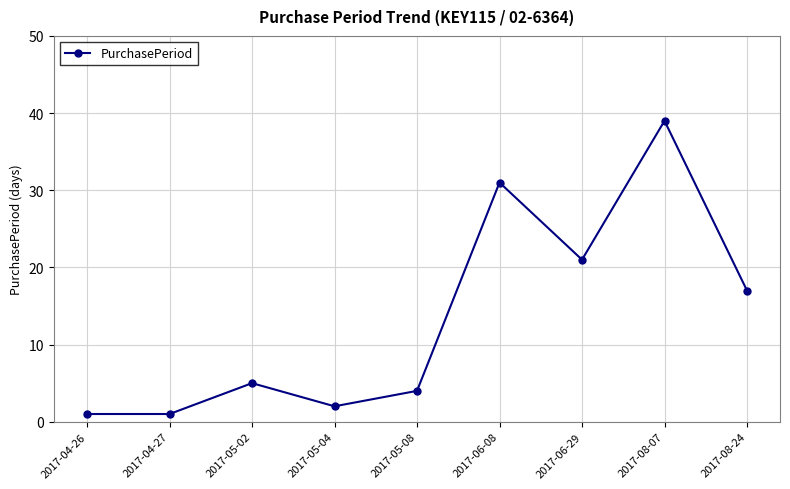

What is the minimum value shown in the chart?

1